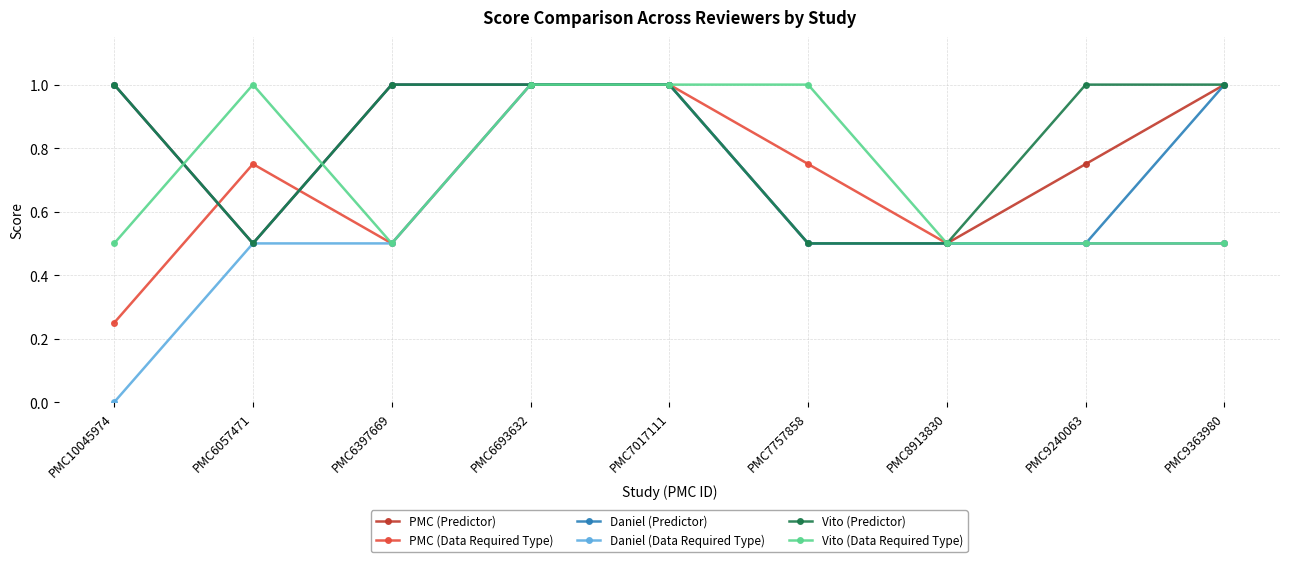

The Daniel (Data Required Type) series shows 1.0 at PMC6693632. True or false?

True